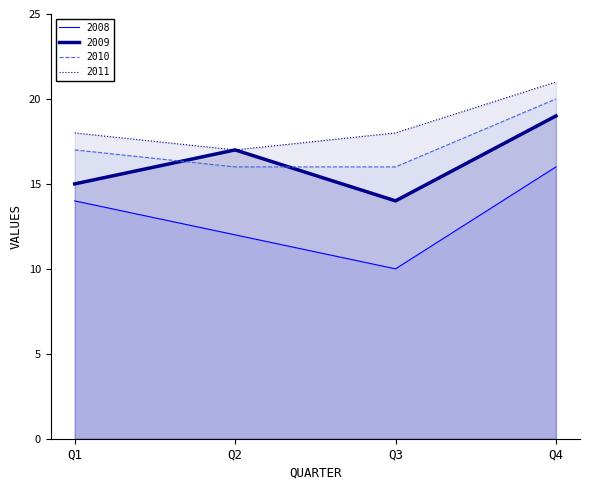

The 2008 series shows 3 at Q2. True or false?

False